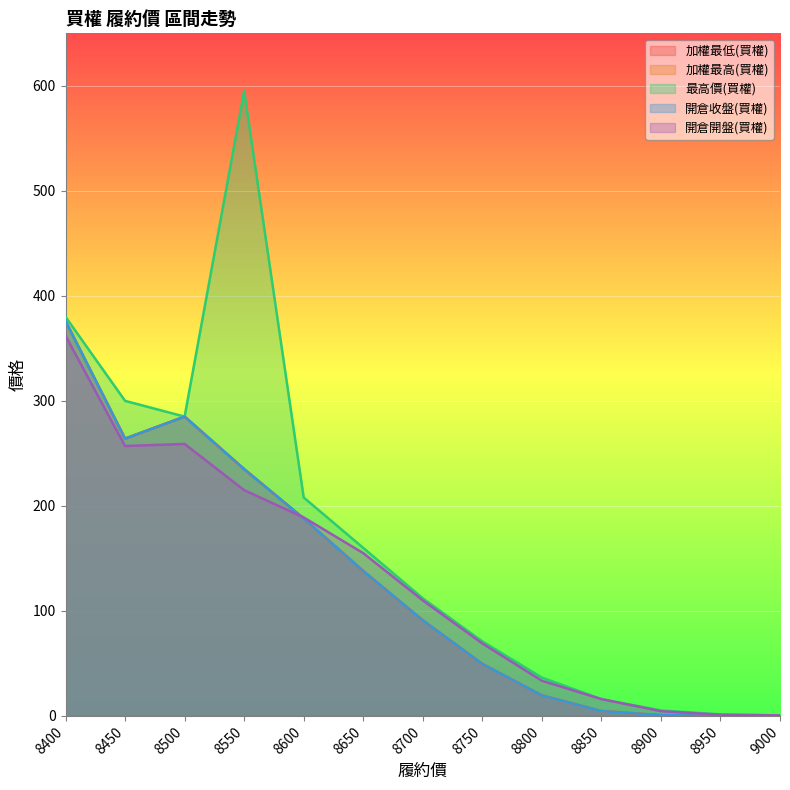

True or false: 開倉收盤(買權) and 最高價(買權) intersect in this chart.

False